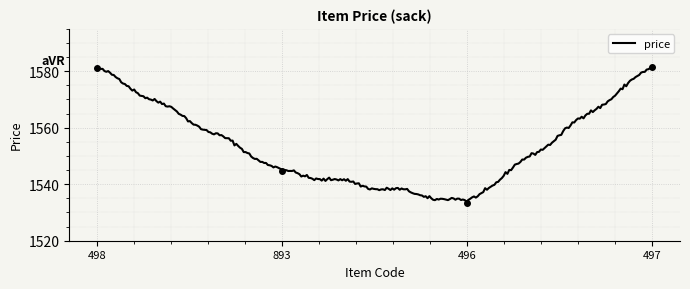

Reading left to right, extract all data points from this chart.

498=1581.0	893=1544.5	496=1533.5	497=1581.5